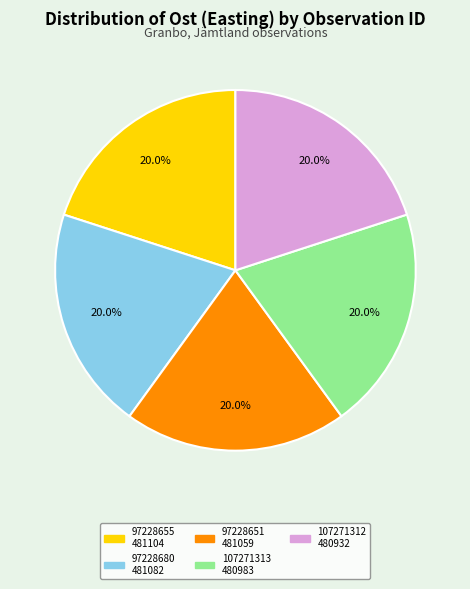

Does any single category account for the majority?

No